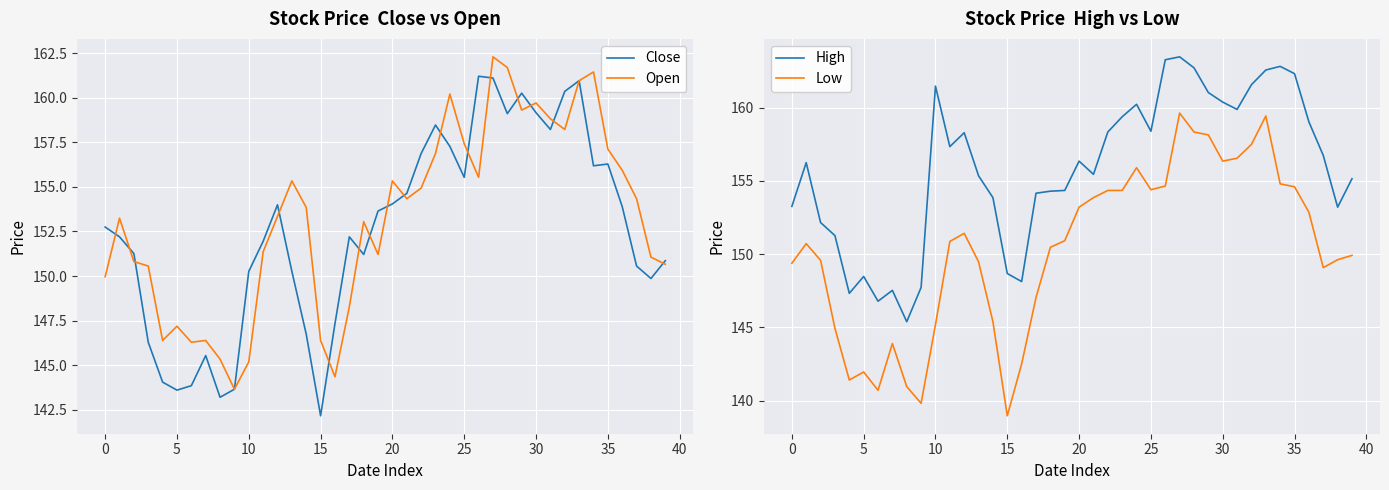

What is the minimum value for Open?

143.6